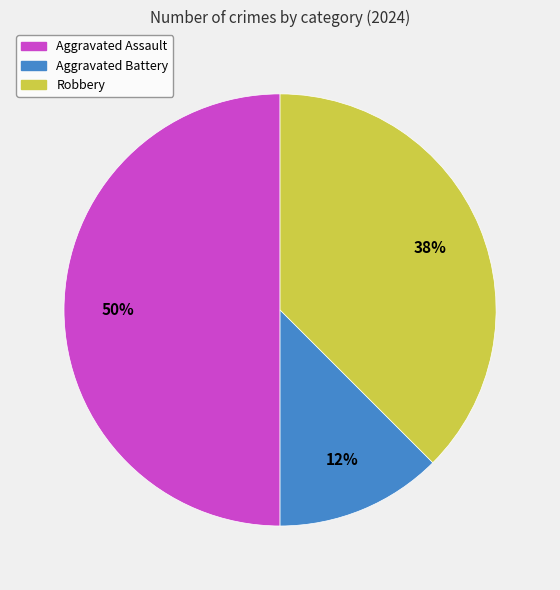

What is the ratio of the value at Aggravated Battery to the value at Robbery?

0.3